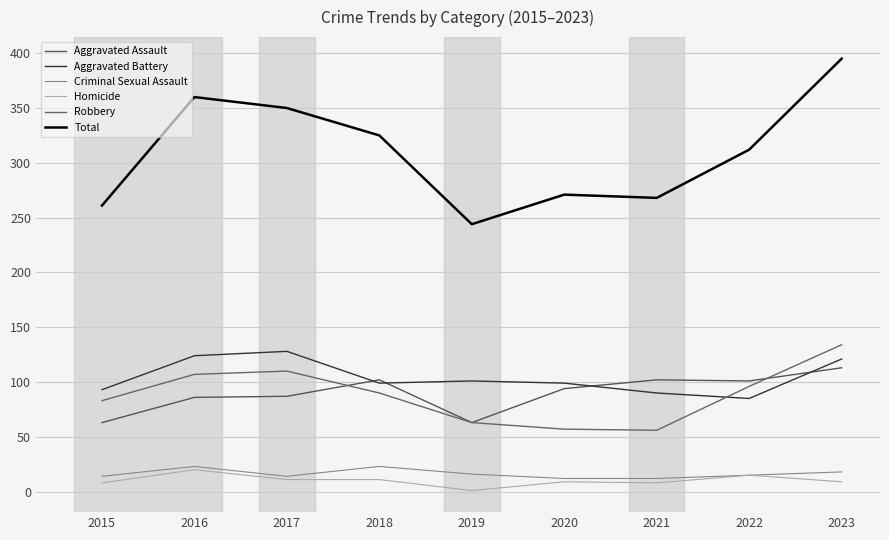

What is the value of the Aggravated Assault point at the 8th from the left?

101